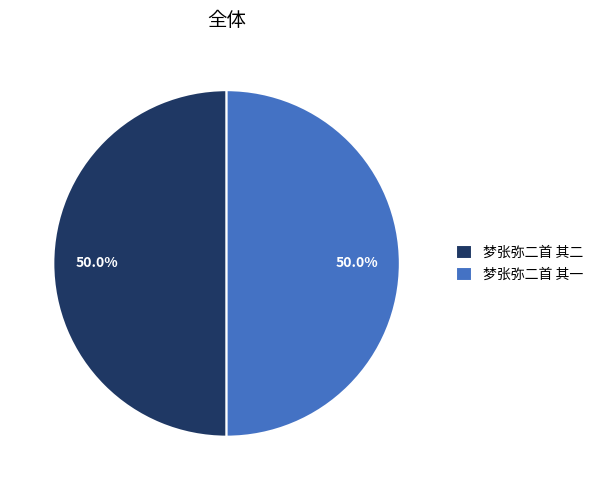

What percentage is NOT represented by 梦张弥二首 其一?

50.0%